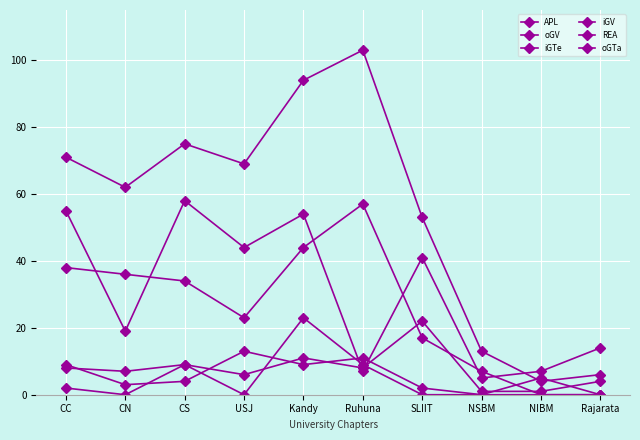

Count the number of categories in the chart.

10